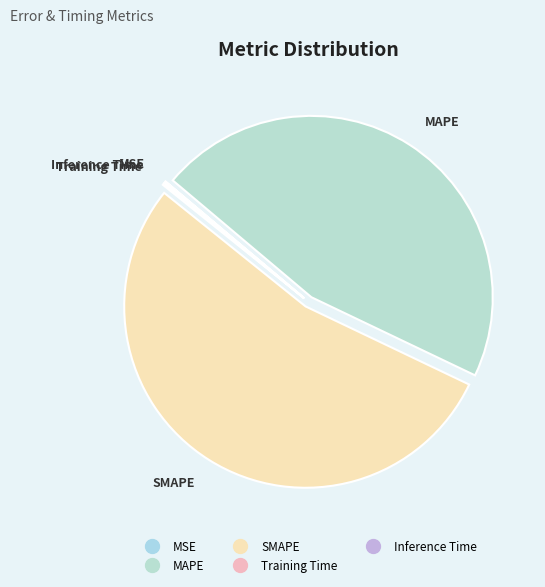

Which category accounts for the majority?

SMAPE